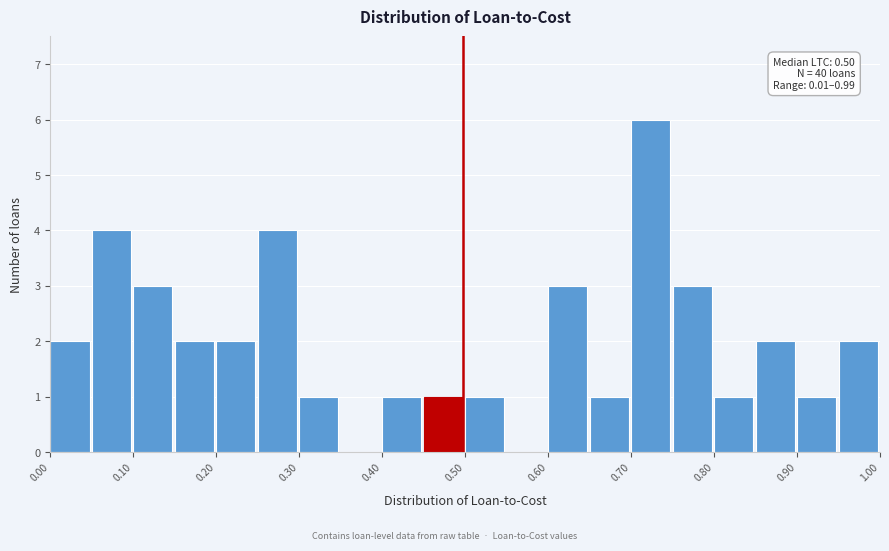

Over which range of the x-axis is the bar tallest?

0.70 to 0.75